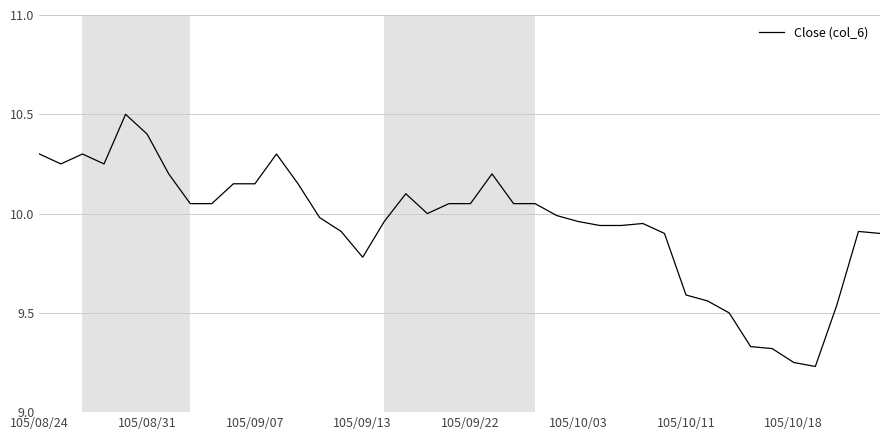

What is the greatest value displayed?

10.5